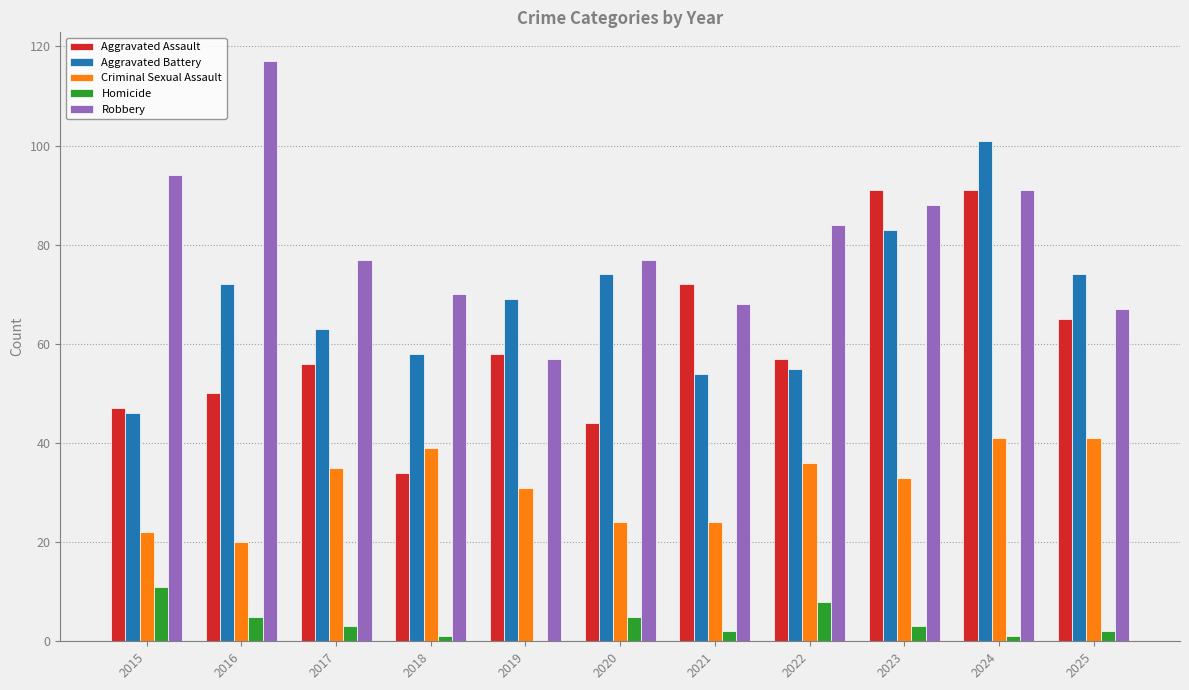

What are all the series names shown in the legend?

Aggravated Assault, Aggravated Battery, Criminal Sexual Assault, Homicide, Robbery